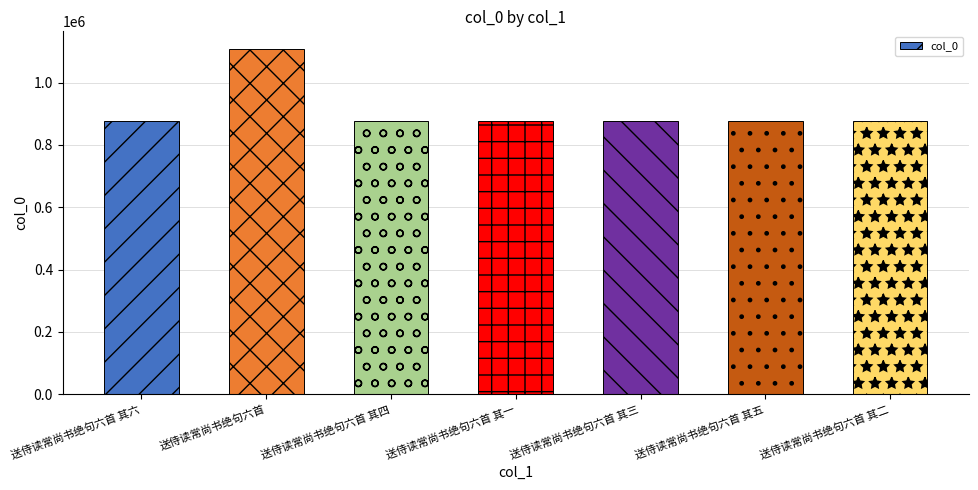

What is the value of the 1st bar from the left?

875577